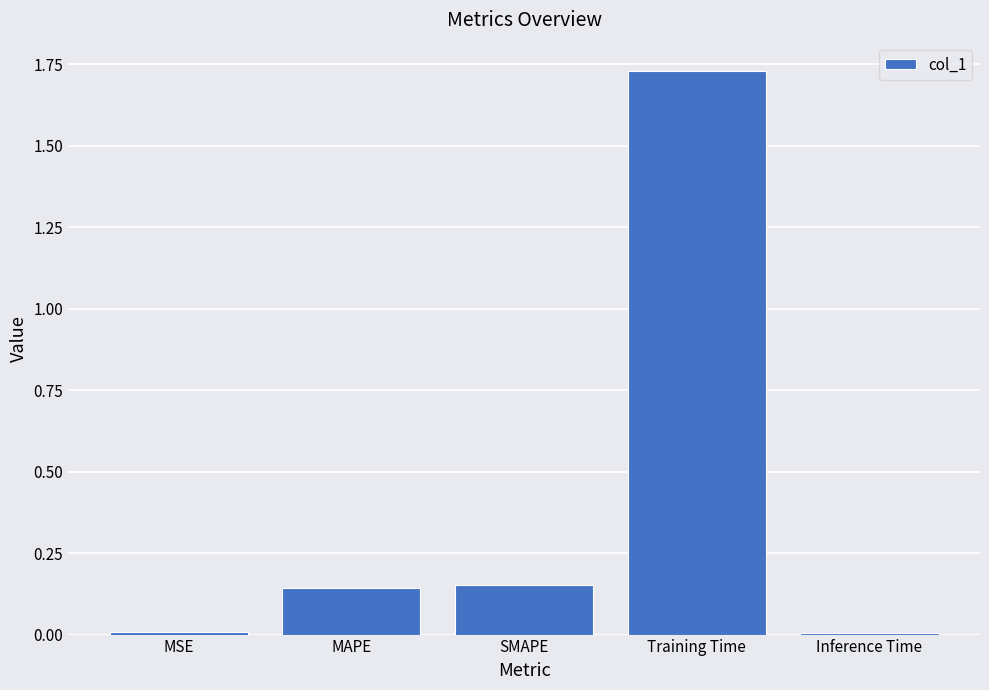

Which category has the highest value across all series?

Training Time